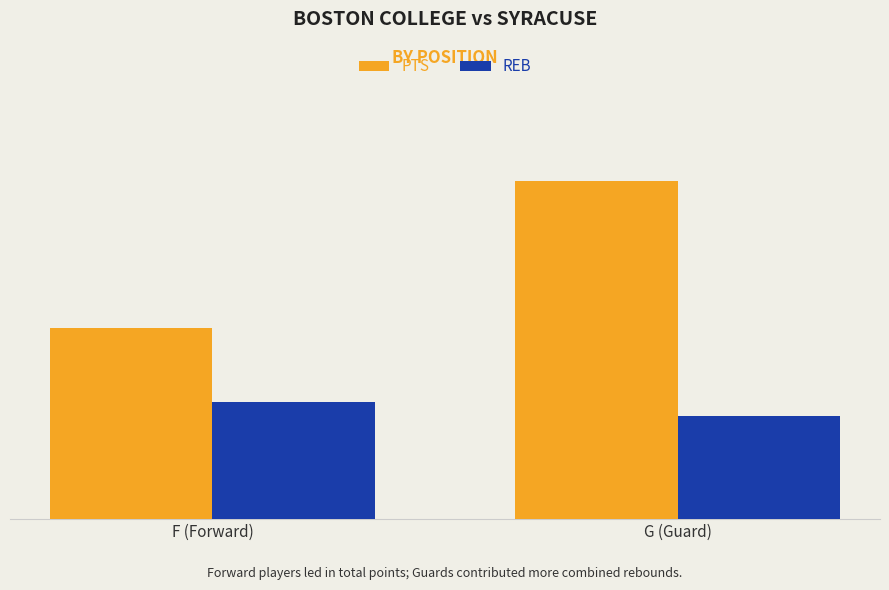

Count the REB values in the range 14 to 16.

2